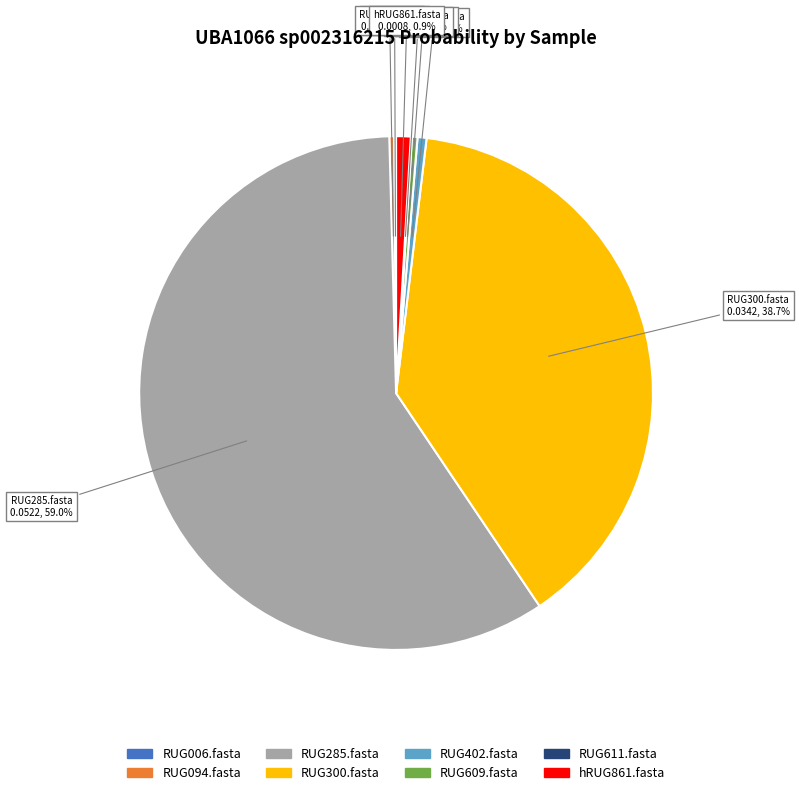

Which slice is the largest?

RUG285.fasta